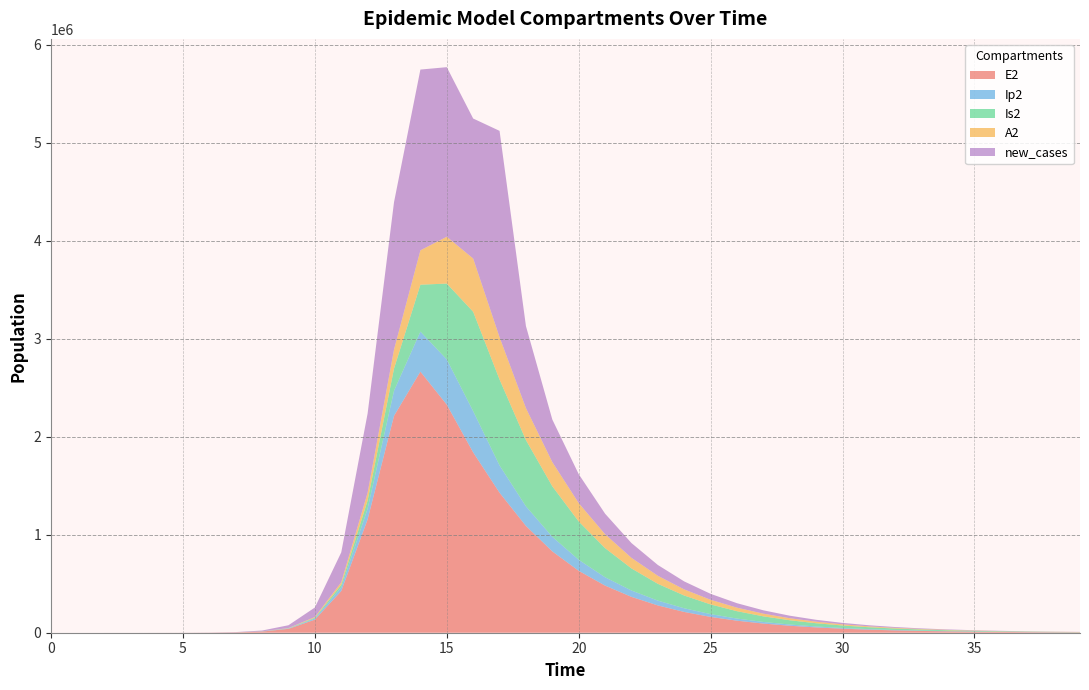

Reading right to left, transcribe all the data shown in this chart.

E2: 39=3519.0	38=4624.4	37=6077.2	36=7986.2	35=10495.0	34=13791.9	33=18124.5	32=23818.1	31=31300.3	30=41132.8	29=54054.1	28=71034.2	27=93348.0	26=122670.9	25=161204.1	24=211839.7	23=278377.3	22=365807.2	21=480679.6	20=631579.4	19=829706.2	18=1089413.0	17=1428042.1	16=1839461.7	15=2326145.6	14=2663234.9	13=2212242.1	12=1156369.5	11=425328.4	10=133450.9	9=39675.9	8=11604.1	7=3377.5	6=981.7	5=285.2	4=82.9	3=24.1	2=7.0	1=1.9	0=0.0
Ip2: 39=621.9	38=817.2	37=1074.0	36=1411.3	35=1854.7	34=2437.3	33=3203.0	32=4209.1	31=5531.4	30=7268.9	29=9552.3	28=12553.0	27=16496.3	26=21678.3	25=28488.3	24=37439.0	23=49206.7	22=64691.2	21=85113.5	20=112213.1	19=148750.2	18=200011.0	17=278476.5	16=420257.5	15=461381.3	14=408342.5	13=256041.2	12=110529.3	11=37270.0	10=11350.8	9=3344.1	8=975.4	7=283.7	6=82.4	5=23.9	4=7.0	3=2.0	2=0.6	1=0.1	0=0.0
Is2: 39=2151.8	38=2827.8	37=3716.2	36=4883.7	35=6418.2	34=8434.9	33=11085.5	32=14569.5	31=19149.1	30=25169.5	29=33084.9	28=43493.4	27=57183.3	26=75194.2	25=98898.9	24=130112.3	23=171237.4	22=225455.7	21=296967.6	20=391242.7	19=515089.7	18=675778.8	17=876601.9	16=1014111.9	15=774017.5	14=478502.6	13=226492.3	12=82972.0	11=26187.2	10=7805.9	9=2284.9	8=665.2	7=193.3	6=56.1	5=16.3	4=4.7	3=1.3	2=0.3	1=0.0	0=0.0
A2: 39=1031.3	38=1355.3	37=1781.1	36=2340.6	35=3076.0	34=4042.5	33=5312.7	32=6982.2	31=9176.5	30=12060.9	29=15852.7	28=20838.0	27=27393.3	26=36015.1	25=47358.0	24=62286.4	23=81943.9	22=107846.6	21=142010.7	20=187129.0	19=246820.9	18=326001.7	17=431429.2	16=543179.0	15=477757.2	14=350664.4	13=194177.7	12=78651.5	11=25895.2	10=7827.3	9=2300.9	8=670.7	7=195.0	6=56.7	5=16.4	4=4.8	3=1.4	2=0.4	1=0.1	0=0.0
new_cases: 39=1168.7	38=1546.4	37=2046.2	36=2707.8	35=3583.7	34=4743.5	33=6279.6	32=8315.1	31=11013.7	30=14594.3	29=19350.7	28=25679.9	27=34123.7	26=45434.8	25=60684.7	24=81455.8	23=110188.4	22=150783.0	21=209437.5	20=295476.7	19=434203.6	18=836836.2	17=2104837.7	16=1428163.2	15=1729766.2	14=1843877.9	13=1502680.5	12=808708.0	11=304963.5	10=96652.5	9=28828.2	8=8439.5	7=2457.1	6=714.2	5=207.5	4=60.3	3=17.5	2=5.0	1=1.3	0=0.0